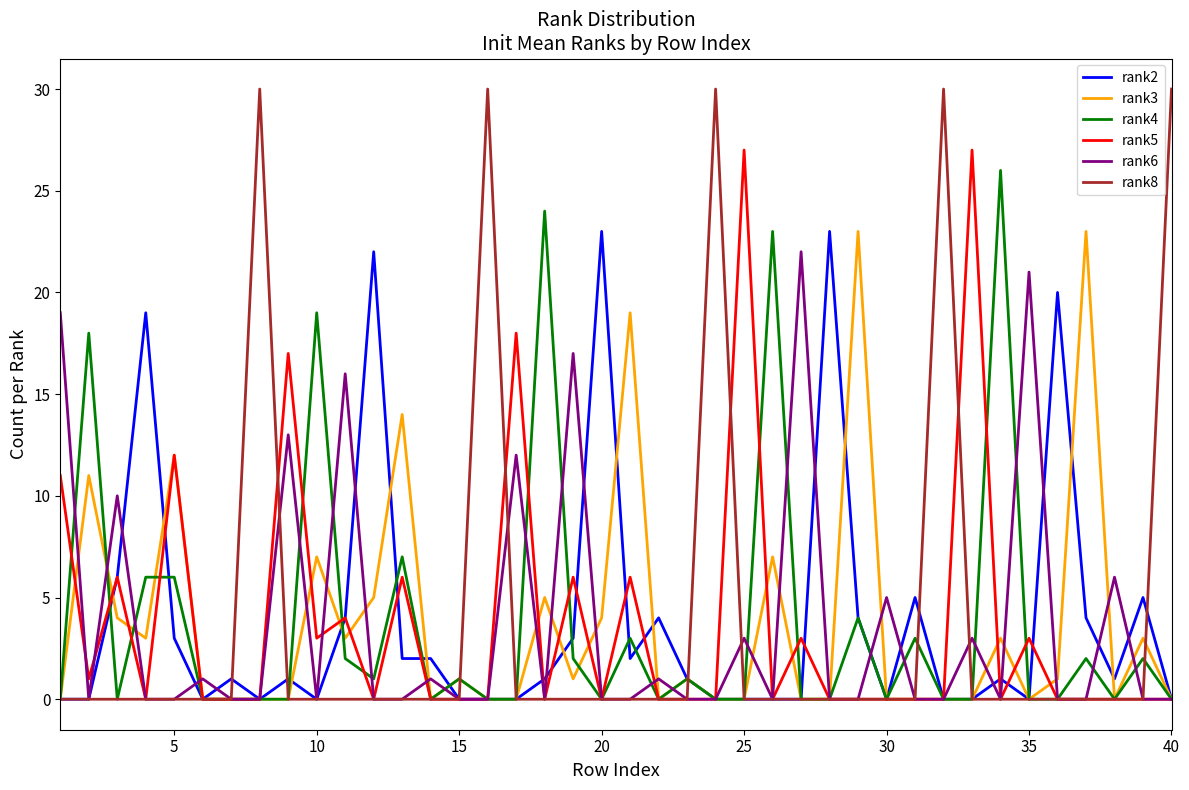

Which series has the widest spread of values?

rank8